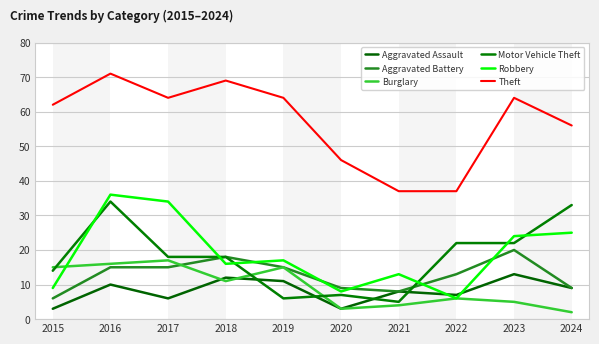

Is it true that Burglary equals 15 at 2019?

True